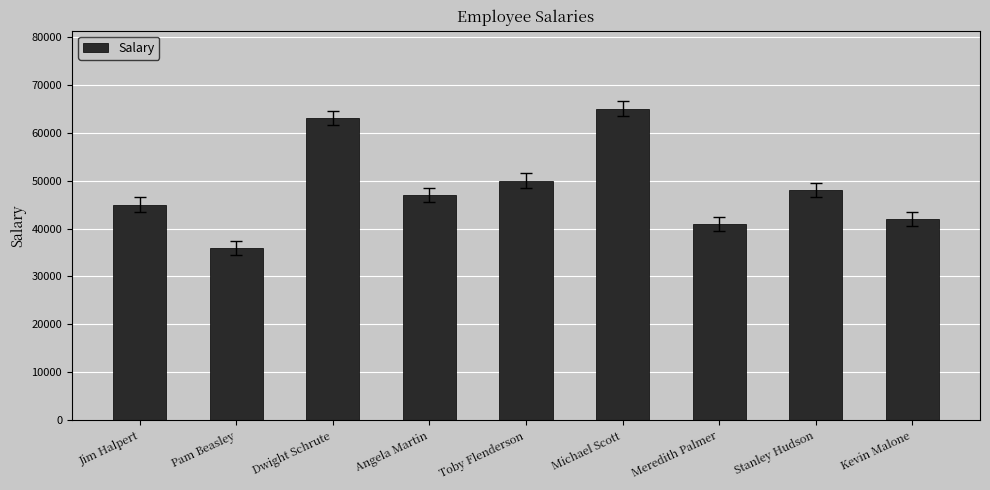

How many bars are there in total?

9